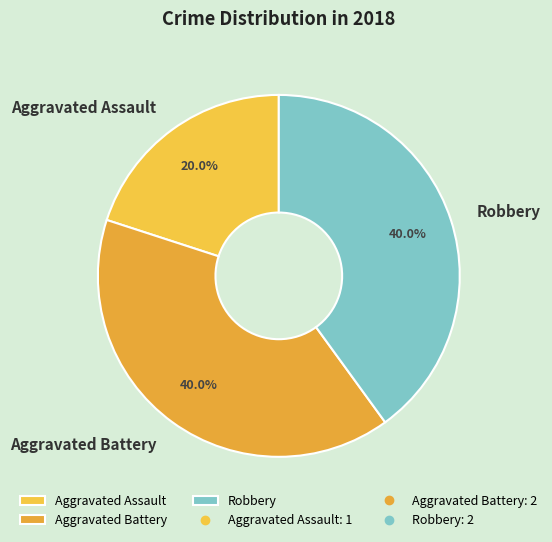

What is the ratio of the value at Aggravated Battery to the value at Aggravated Assault?

2.0